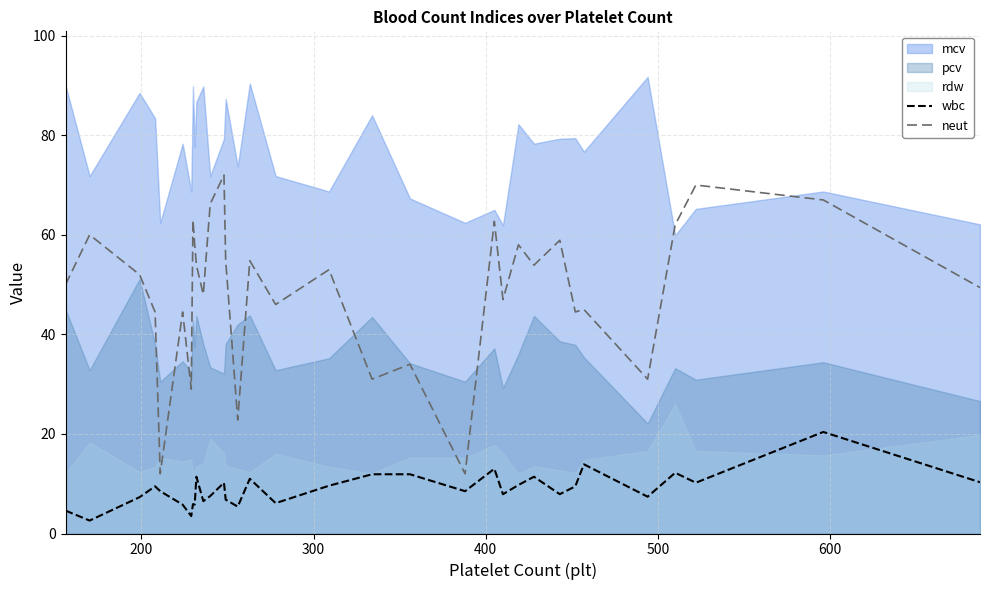

What is the minimum value for neut?

12.0